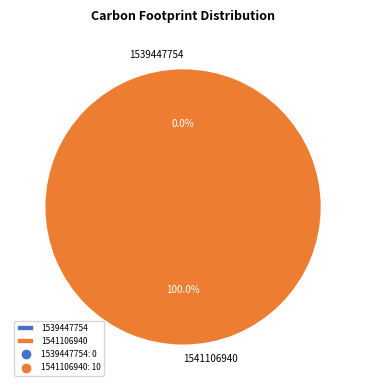

Is it true that 1541106940 is 100% of the pie?

True